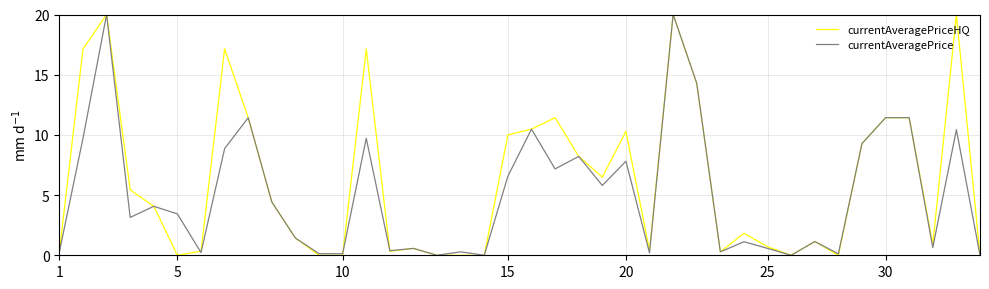

Rank the series by their average value, from lowest to highest.

currentAveragePrice, currentAveragePriceHQ